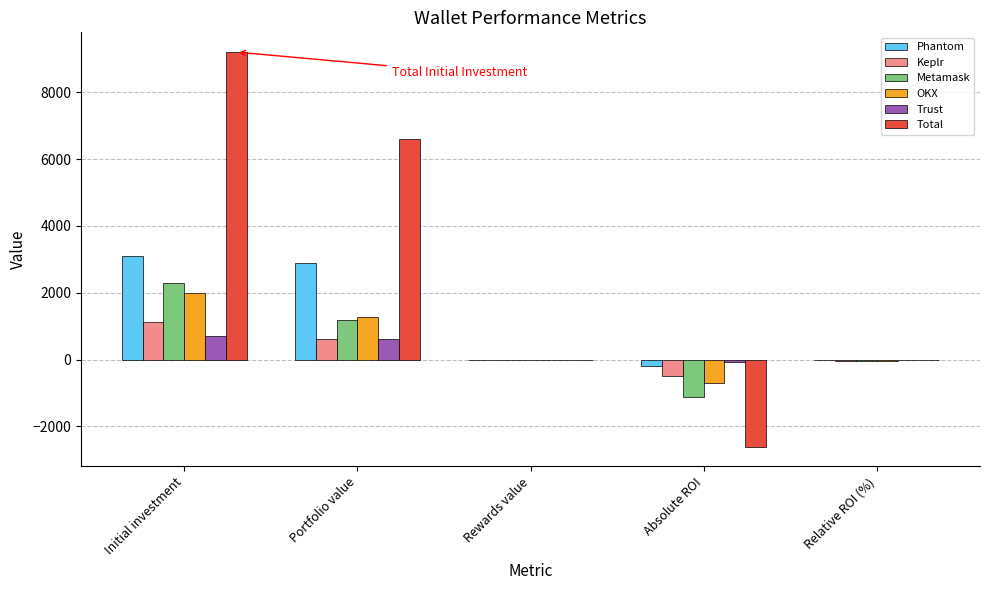

What is the approximate value of Metamask at Initial investment?

2300.0